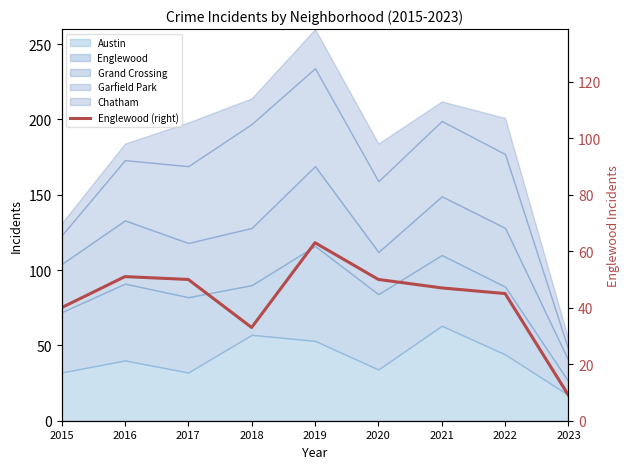

What is the value of the 1st point from the left?

40